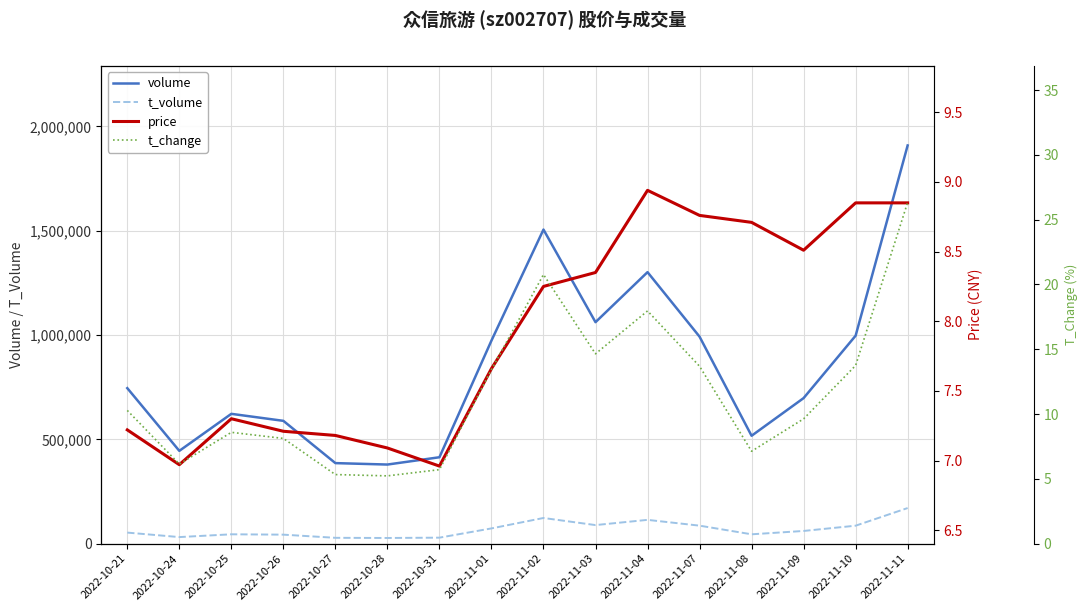

What is the label of the 14th point from the right?

2022-10-25